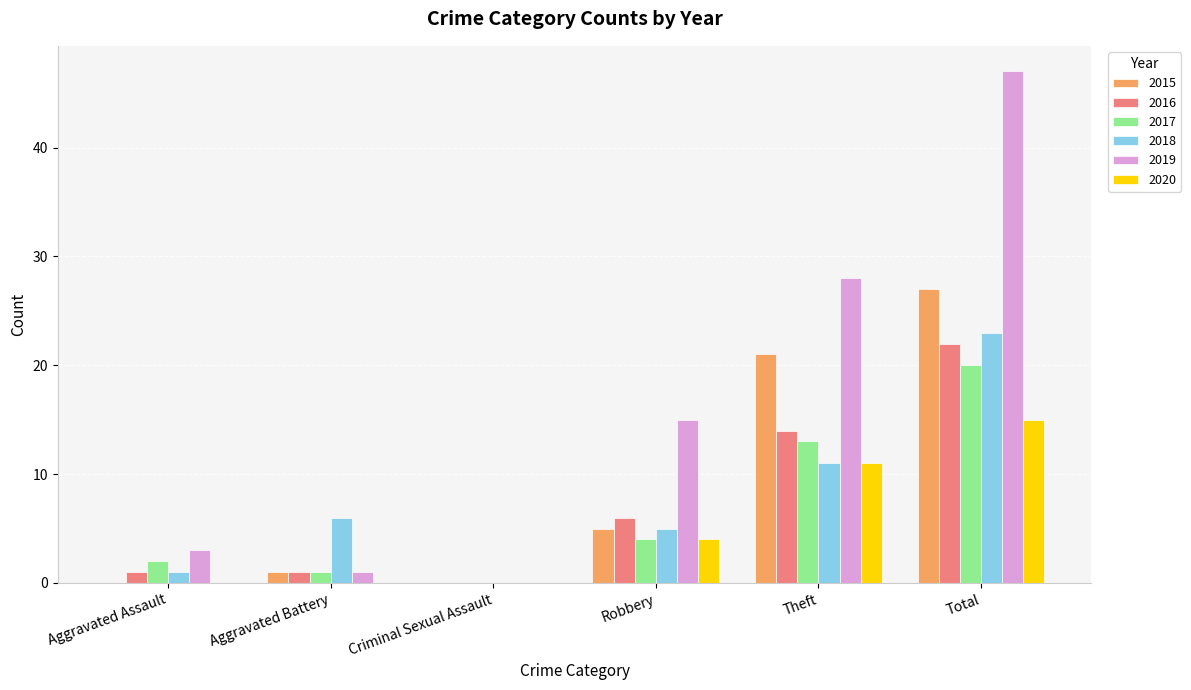

Which series has the largest total across all categories?

2019